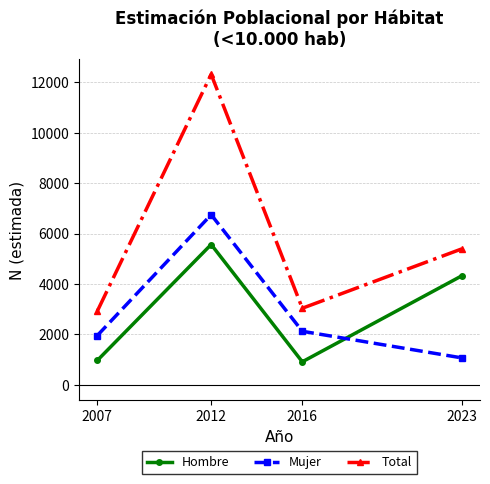

Where is the first local maximum for Mujer?

2012